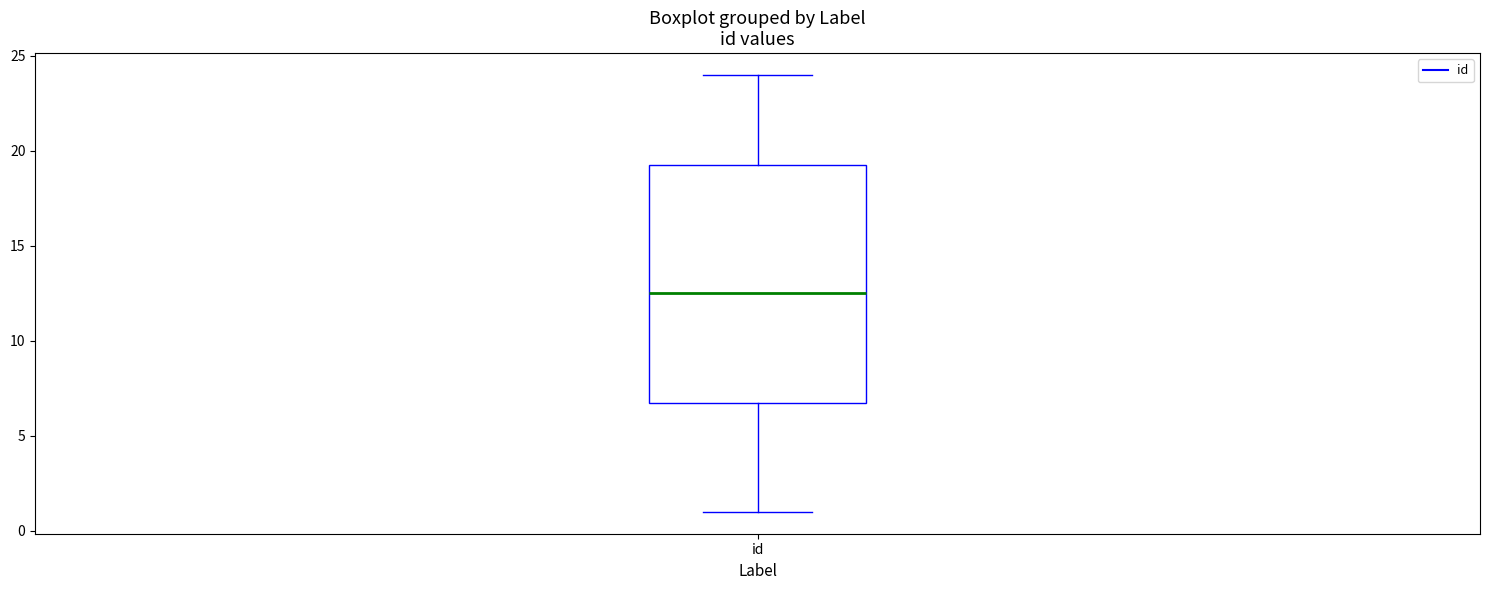

Where does the median line of the box for id sit on the y-axis? The values are not printed on the chart, so give them approximately, as read against the axis.

12.5